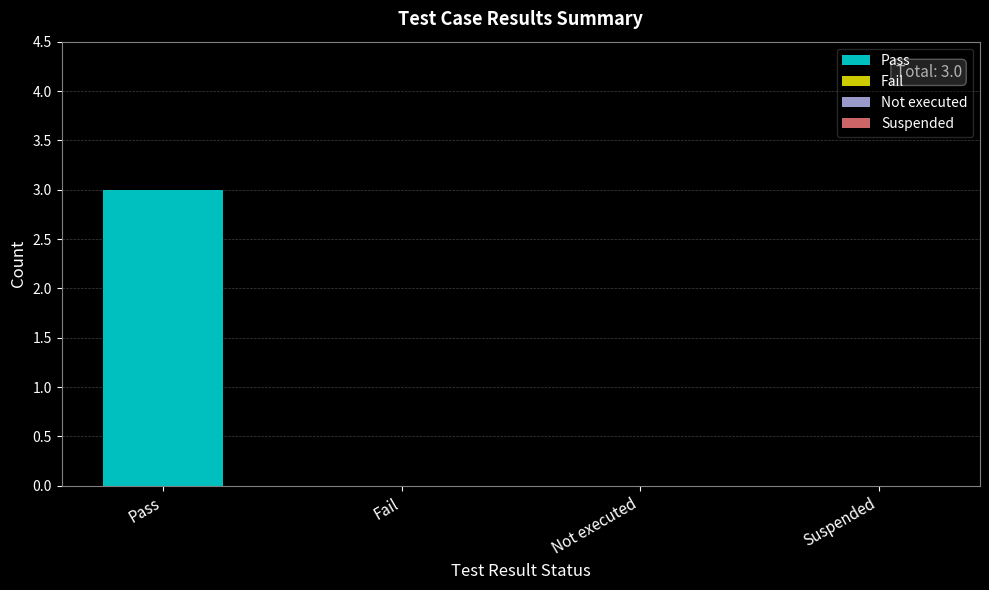

What are all the series names shown in the legend?

Pass, Fail, Not executed, Suspended